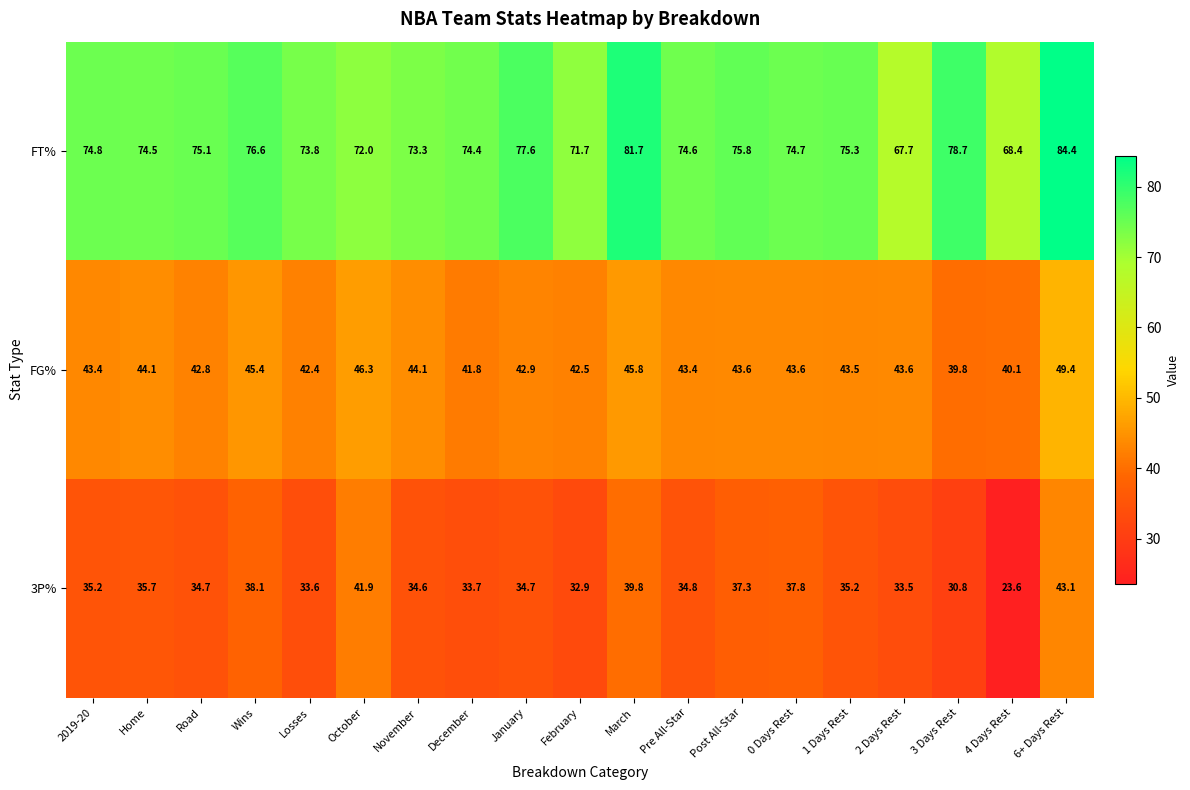

The value of 3P% at January is 34.7. True or false?

True